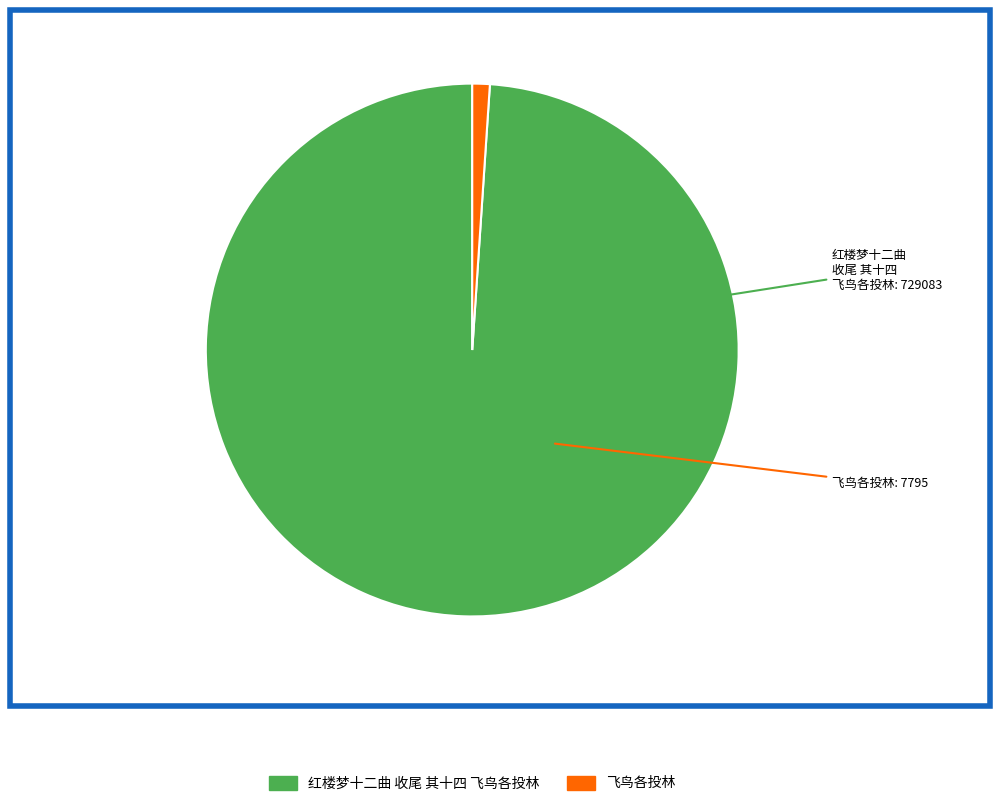

Is there a majority slice in this chart?

Yes